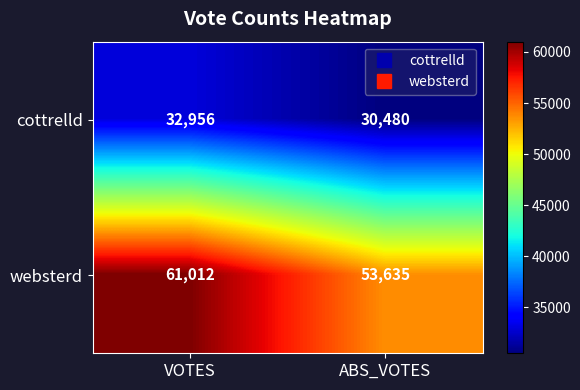

Reading right to left, extract all data points from this chart.

cottrelld: 30480	32956
websterd: 53635	61012